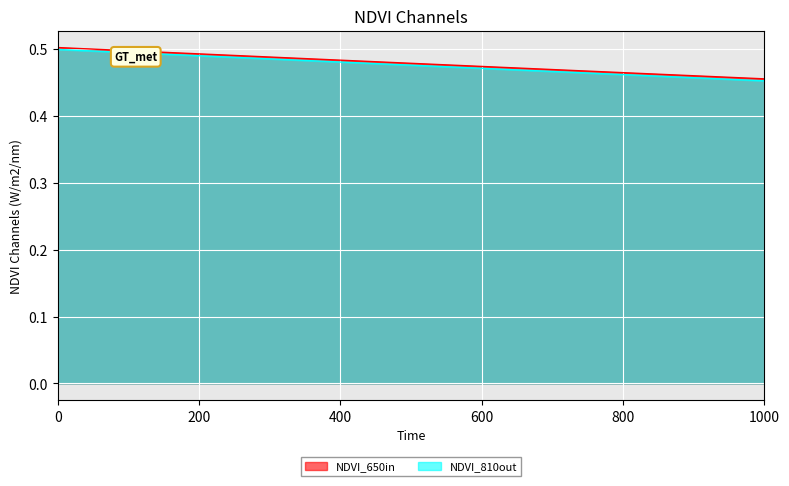

Which series has the widest spread of values?

NDVI_810out